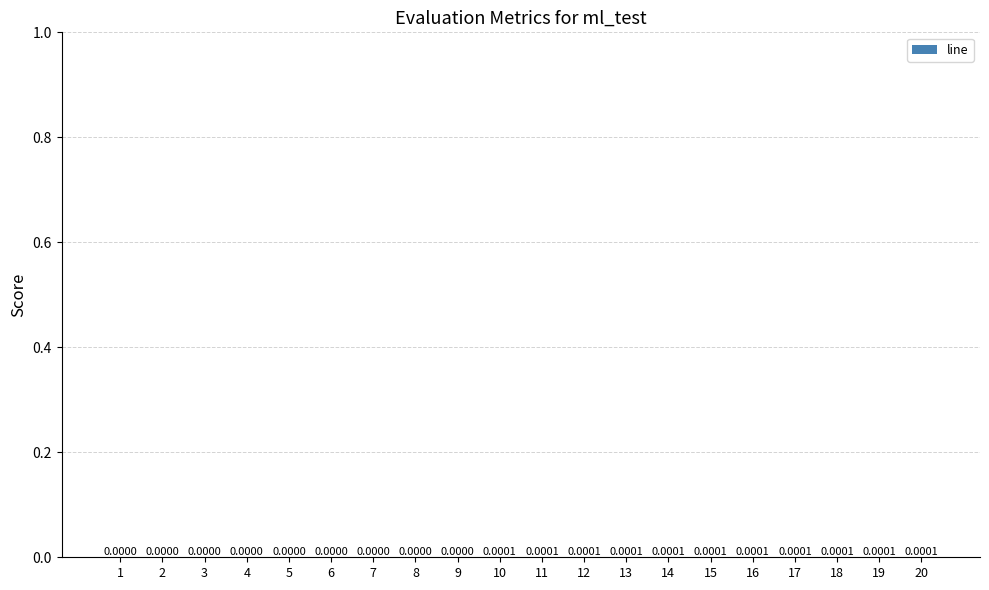

Between 13 and 9, which is larger?

13